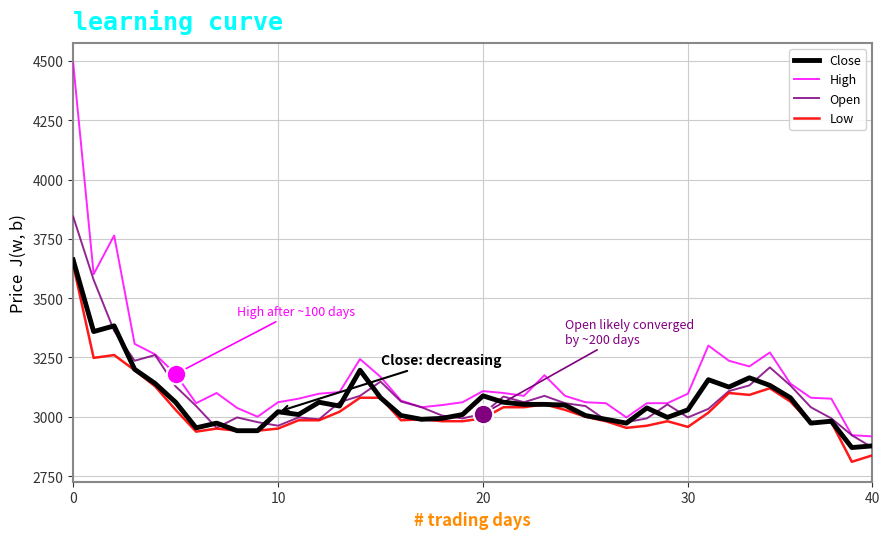

Which series has the largest total across all categories?

High